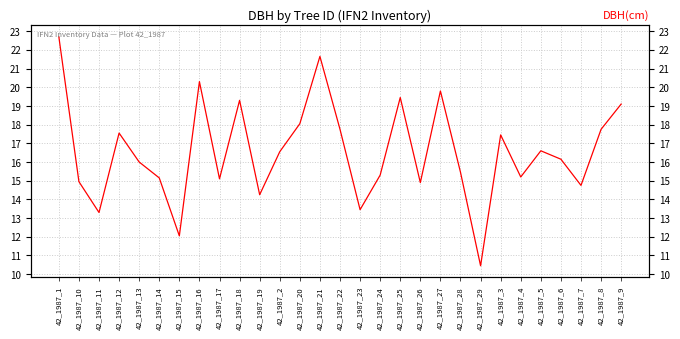

What is the difference between the values at 42_1987_6 and 42_1987_24?

0.8